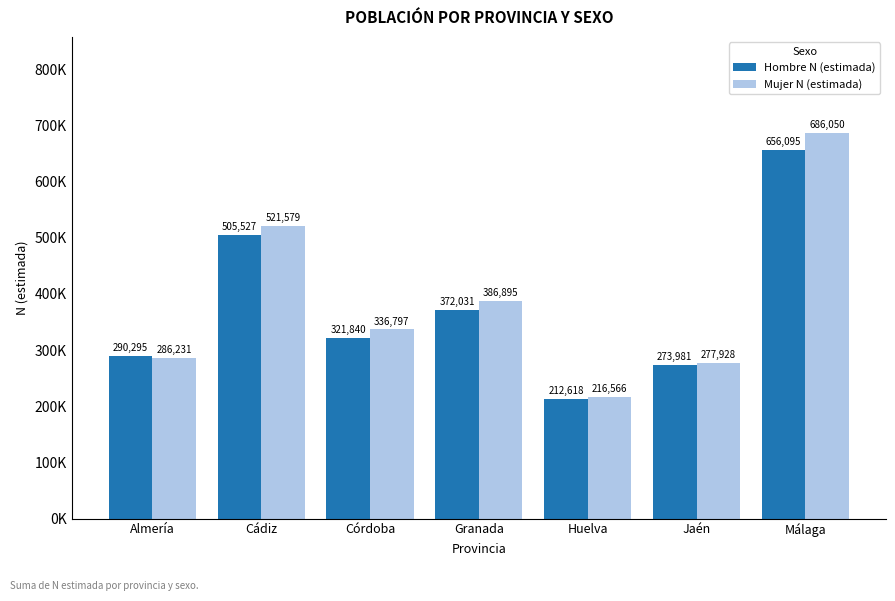

List the labels in order of Hombre N (estimada) value, smallest first.

Huelva, Jaén, Almería, Córdoba, Granada, Cádiz, Málaga